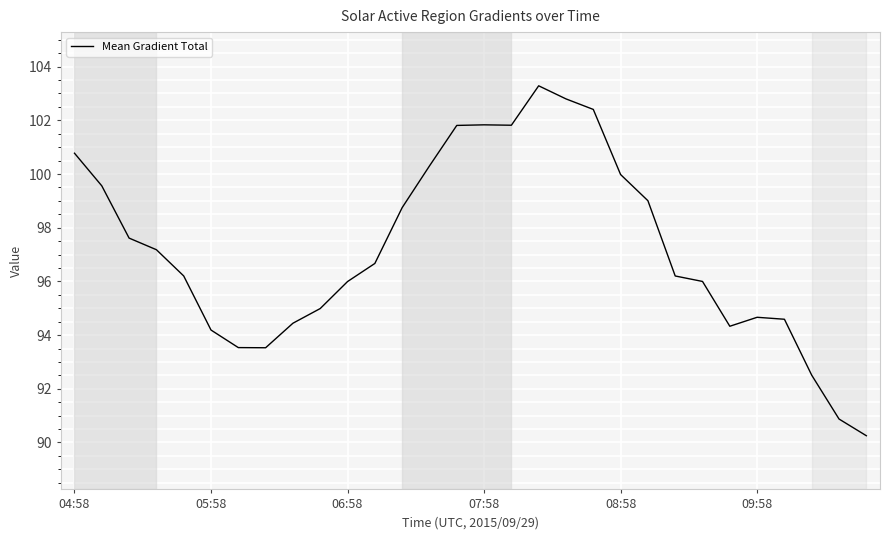

What is the difference between the maximum and second lowest values?

12.4